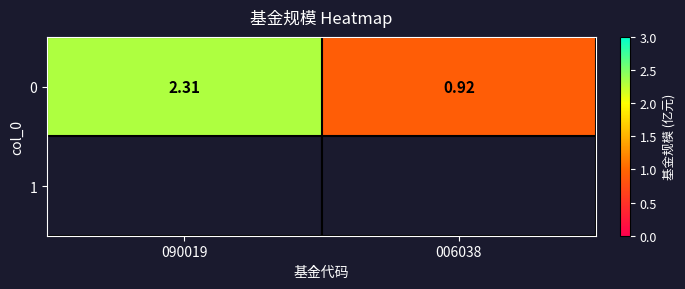

Is it true that the value at 090019 is 2.3?

True